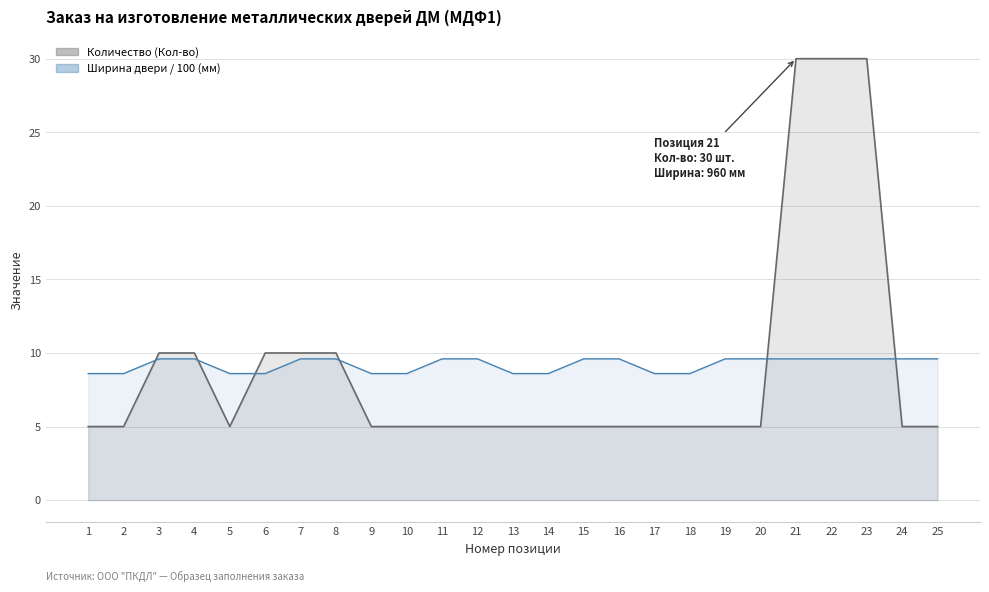

What is the difference between the highest and lowest values at 4?

0.4